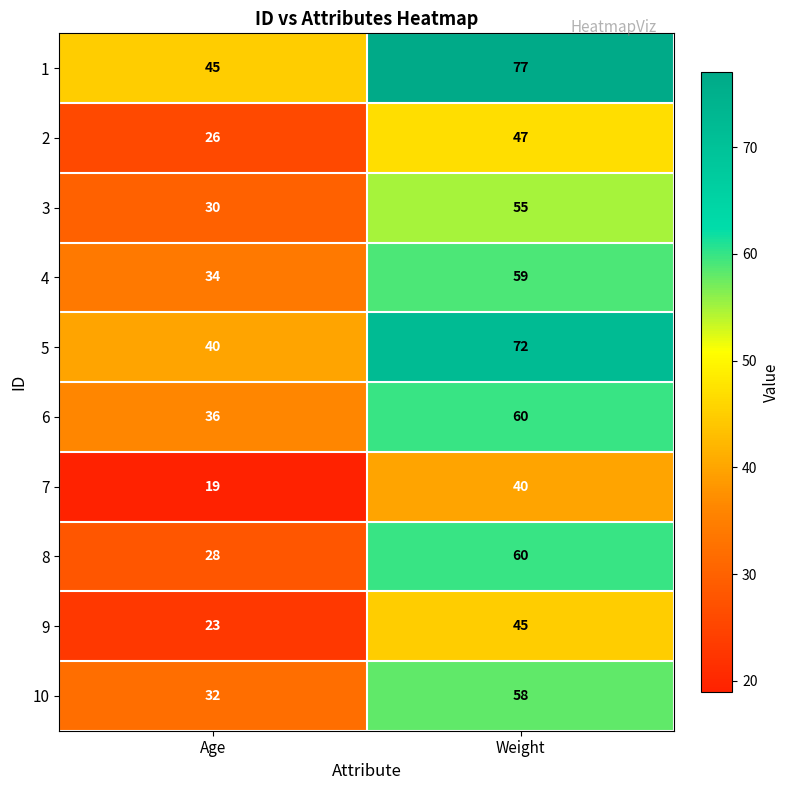

What is the difference between the highest and lowest values at Weight?

37